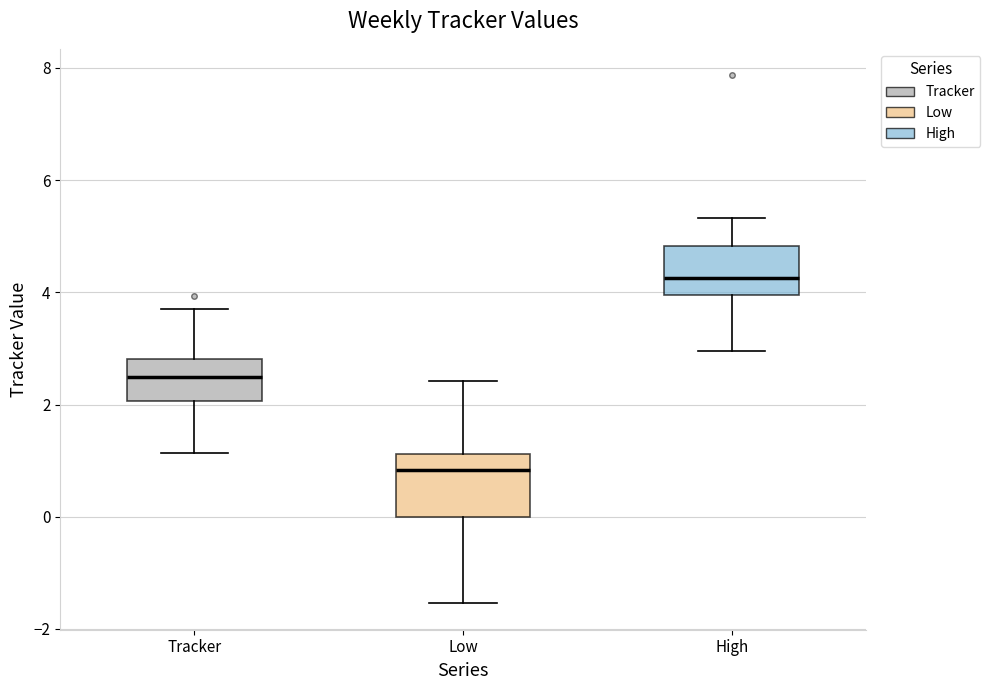

Reading left to right, read every box against the y-axis: the position of its median line, the range the box covers, and the ends of its whiskers. The values are not printed on the chart, so give them approximately, as read against the axis.

Tracker: median 2.4, box 2.0 to 2.8, whiskers 1.2 to 3.8
Low: median 0.8, box 0.0 to 1.2, whiskers -1.6 to 2.4
High: median 4.2, box 4.0 to 4.8, whiskers 3.0 to 5.4